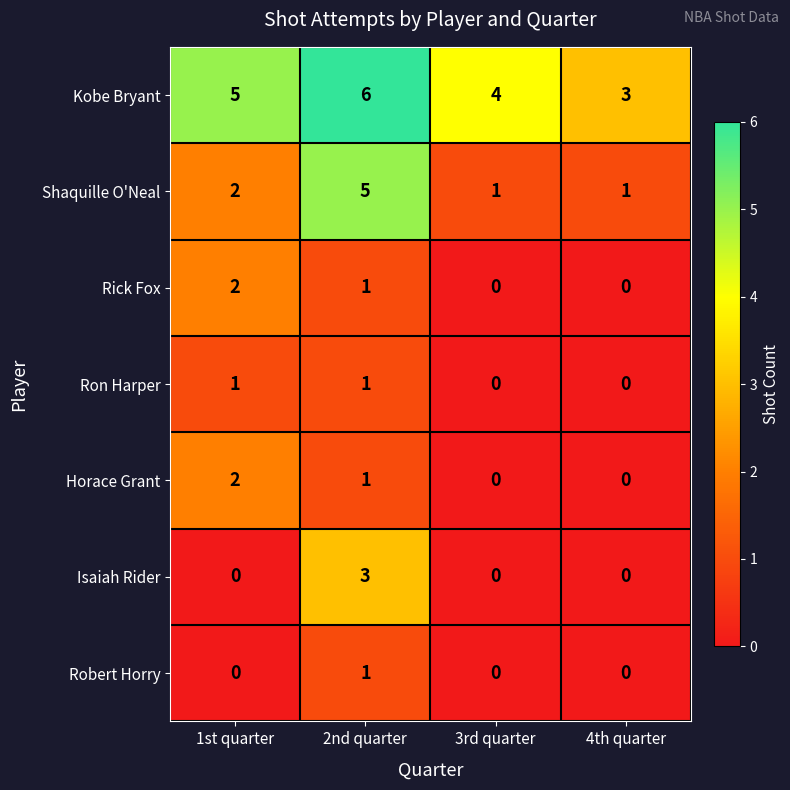

Read the Shaquille O'Neal value at 2nd quarter.

5